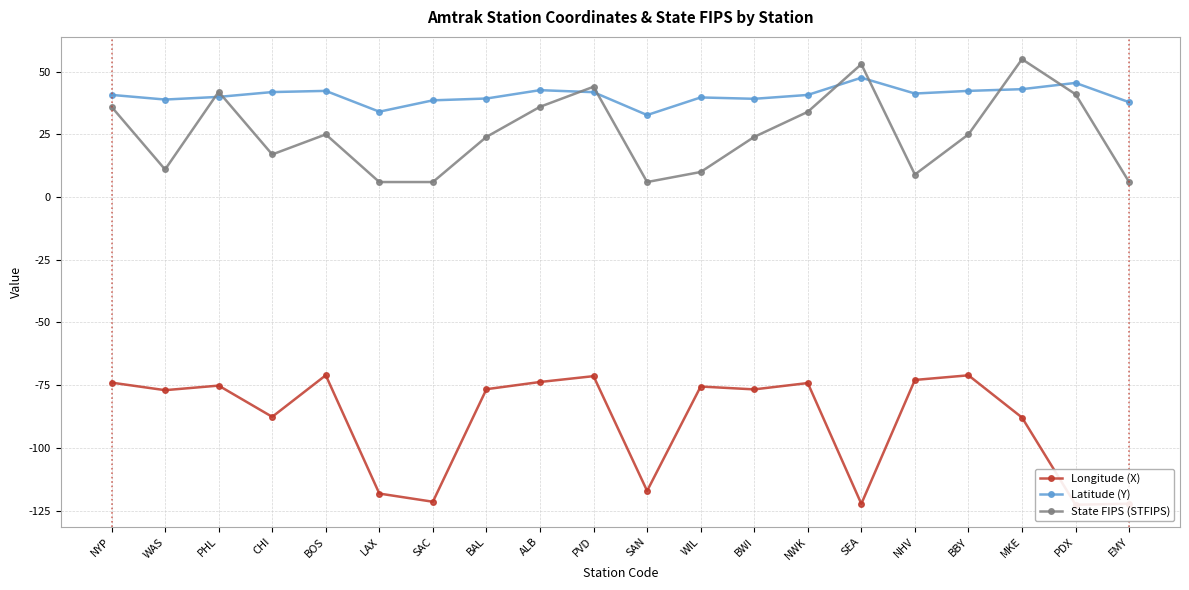

The Latitude (Y) series shows 42.4 at BOS. True or false?

True